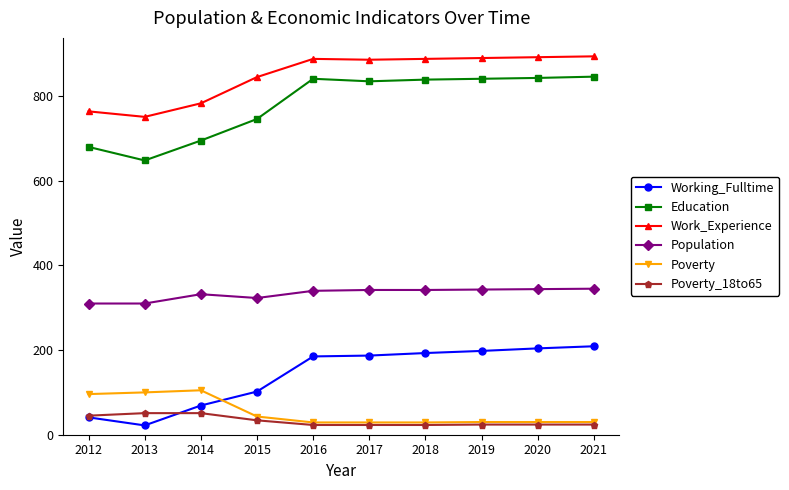

Read the Work_Experience value at 2018, to the nearest 10.

890